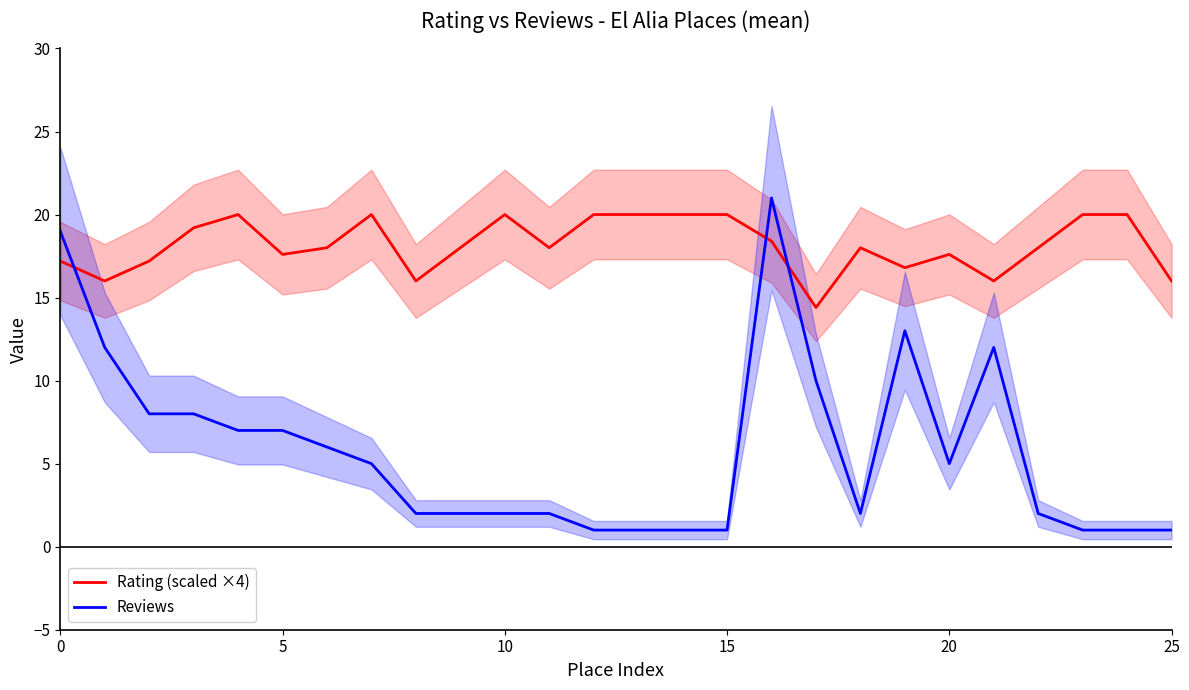

Which category has the lowest value across all series?

12